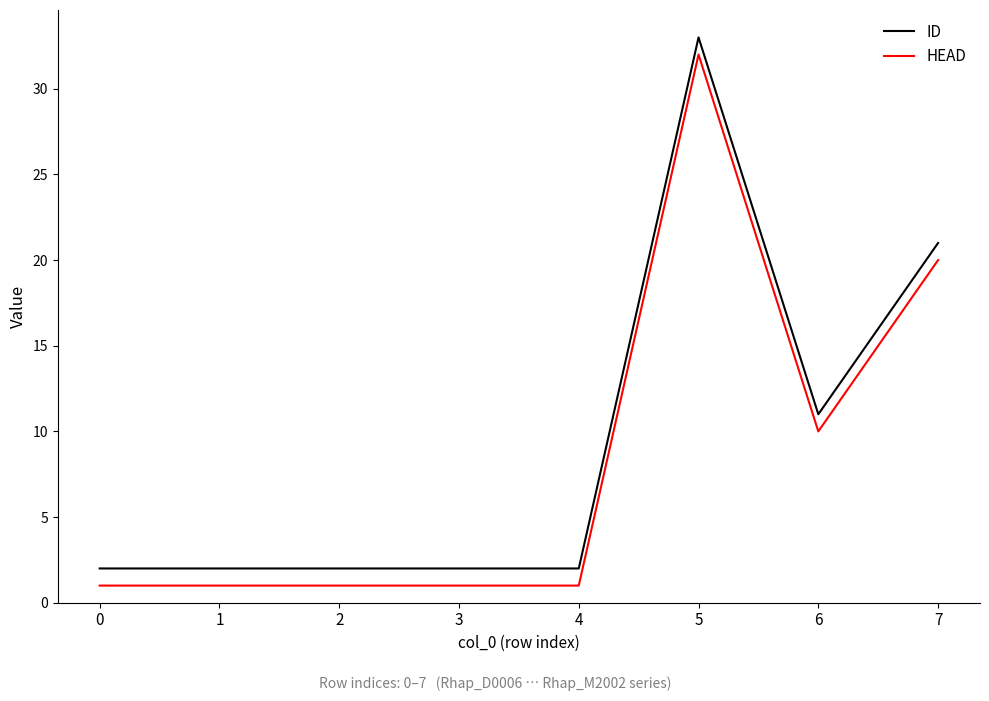

What is the difference between the second highest and minimum values in the HEAD series?

19